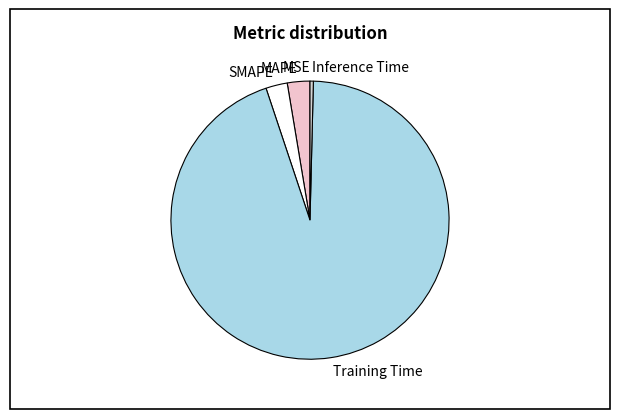

What is the largest slice in the pie chart?

Training Time